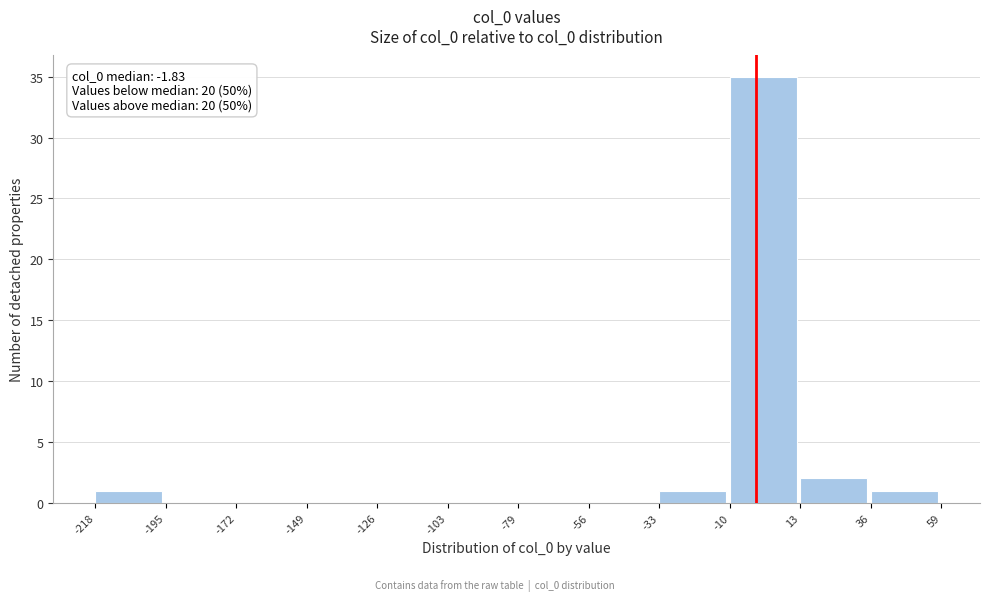

Which range on the x-axis has the tallest bar?

-10 to 13